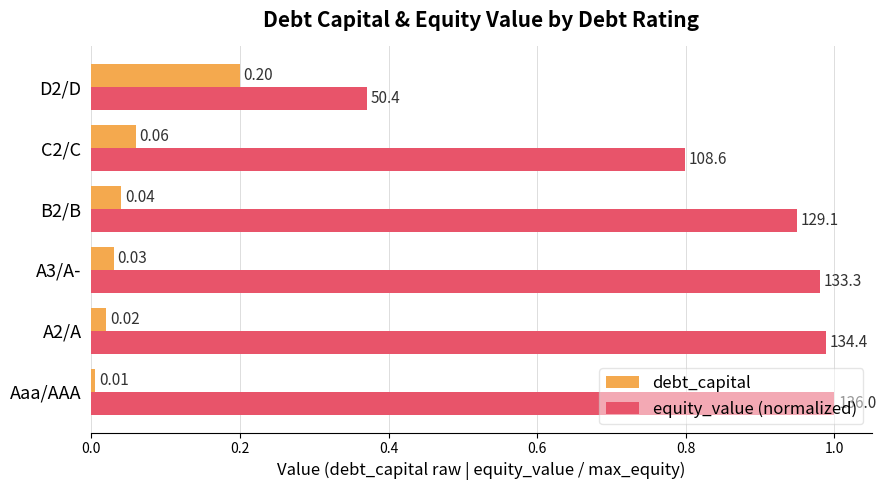

Which series has the widest spread of values?

equity_value (normalized)